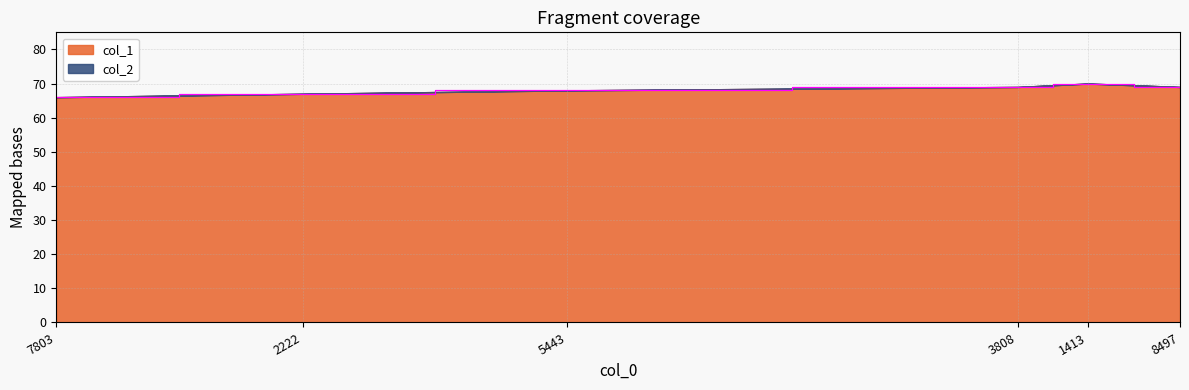

What is the total value across all series at 2222?

67